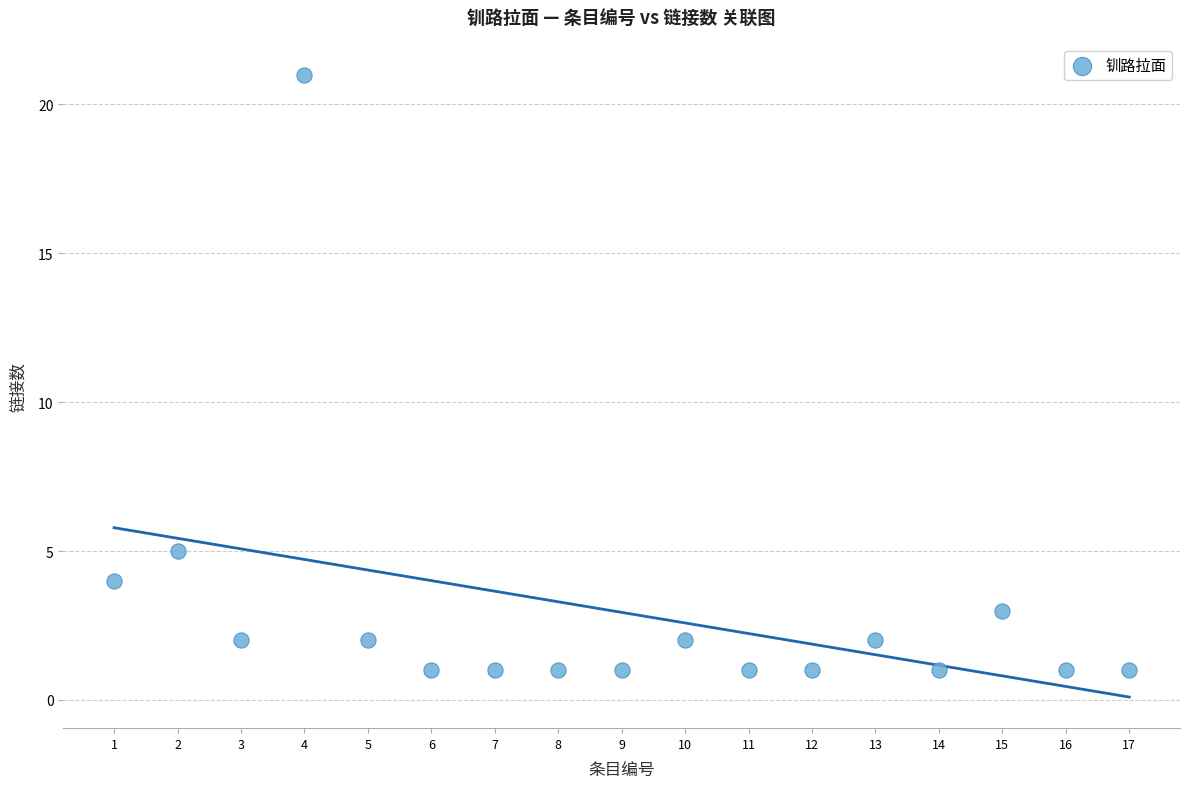

What Y value in the scatter plot is closest to 11?

5